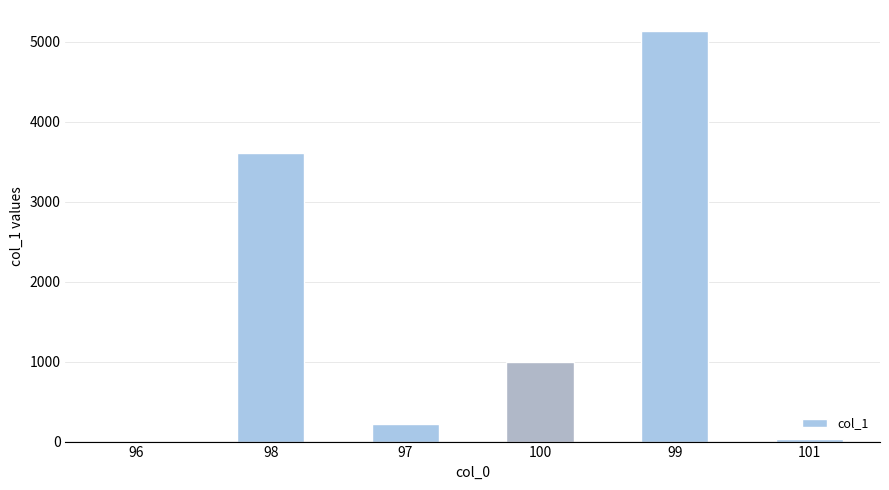

What is the maximum value shown in the chart?

5137